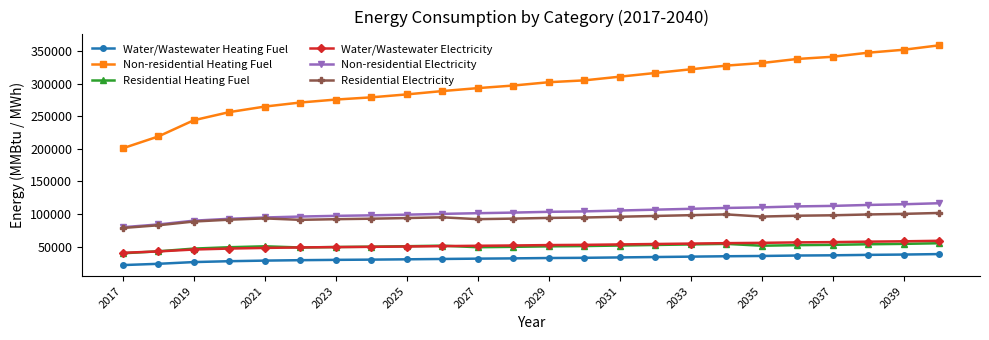

What is the average value of the Non-residential Electricity series?

102007.5